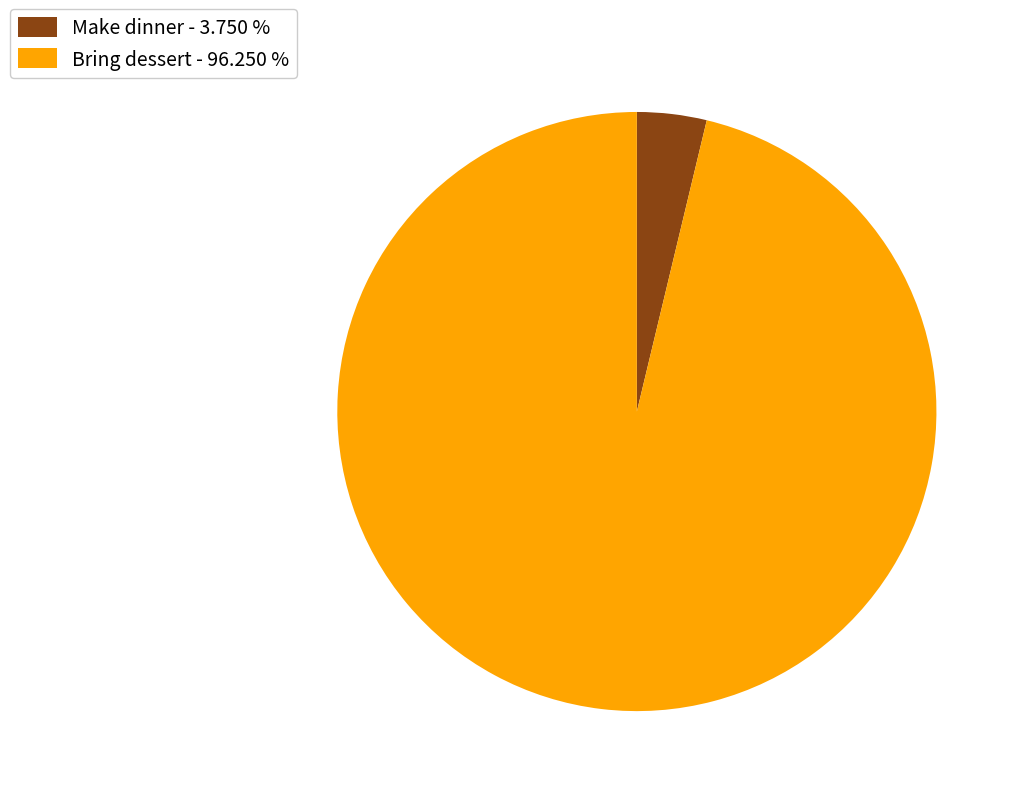

Do Make dinner - 3.750 % and Bring dessert - 96.250 % together represent more than half of the pie?

Yes